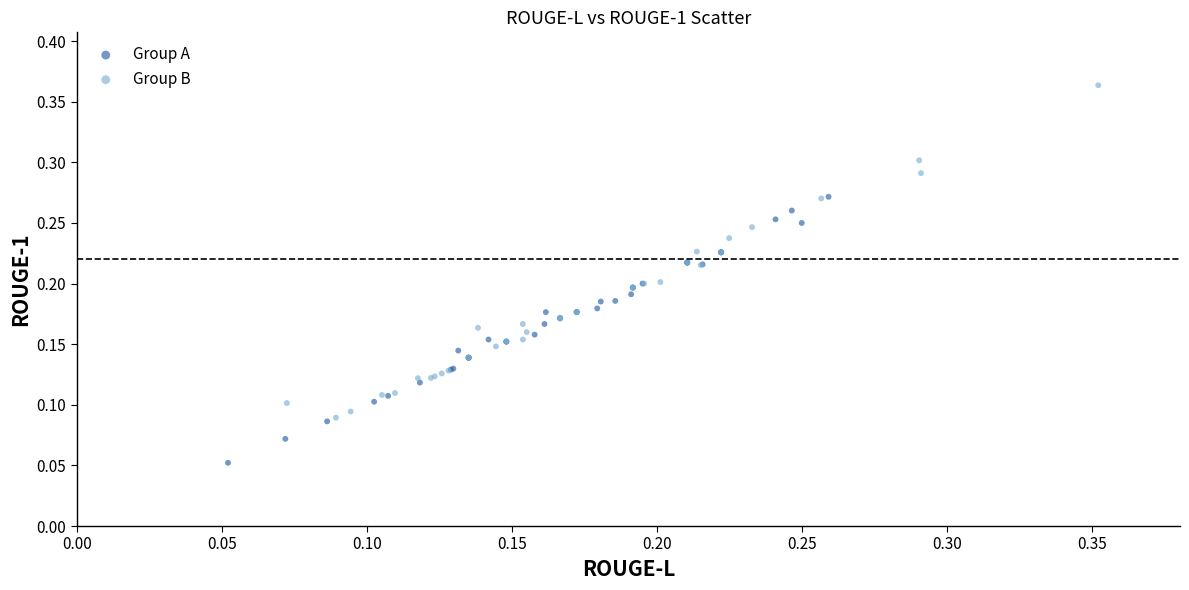

Which series reaches the minimum Y coordinate?

Group A